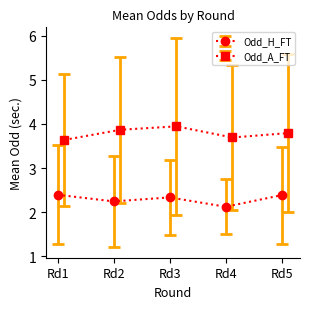

Count the Odd_H_FT values in the range 2 to 3.

5